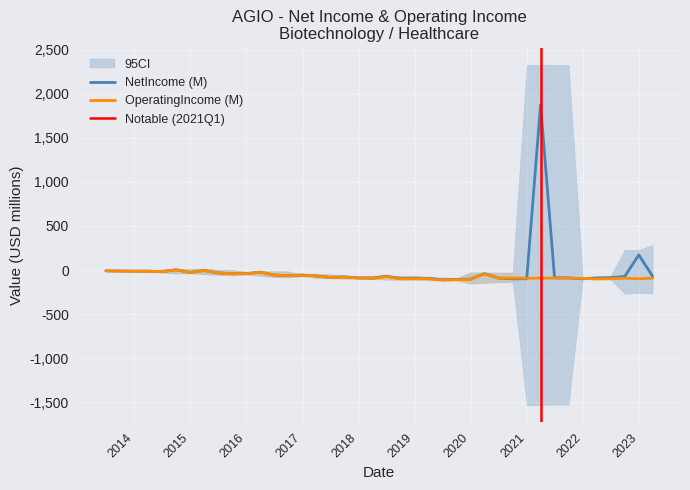

Is the value of NetIncome at 31 greater than the value of OperatingIncome at 20?

Yes